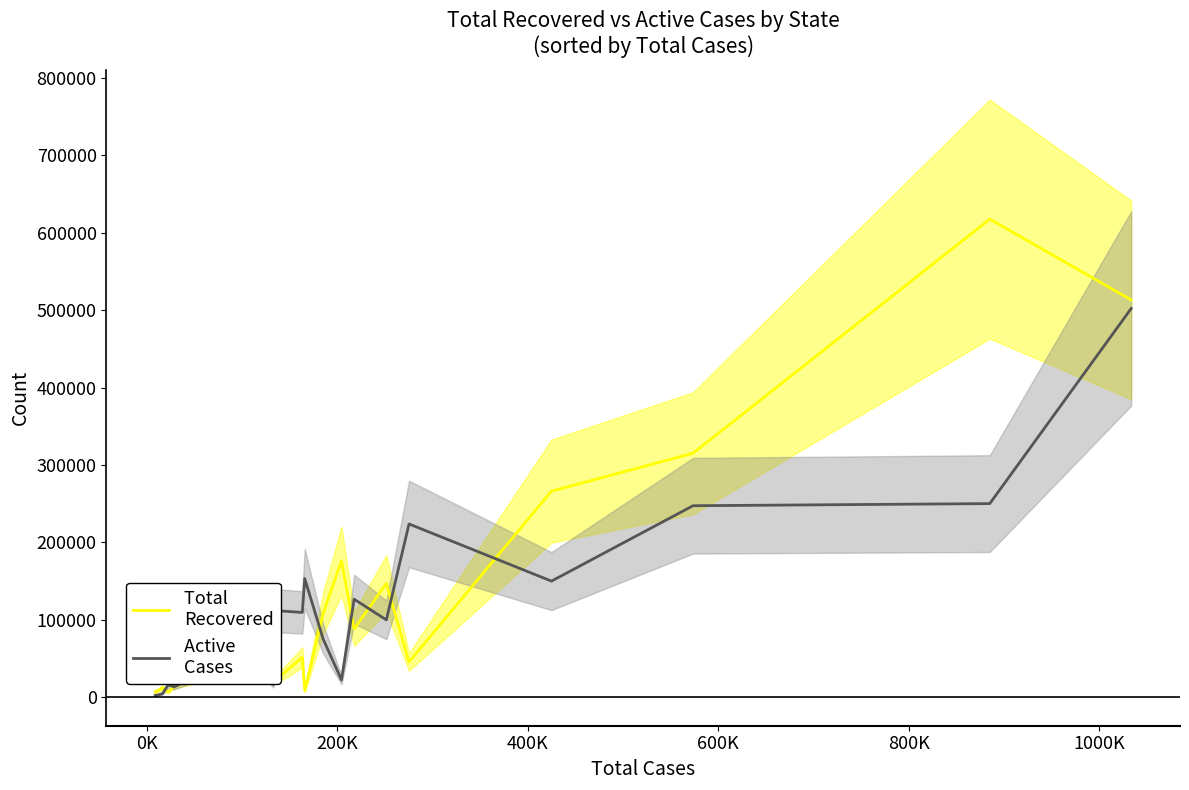

How many times do Active 
Cases and Total 
Recovered cross each other?

10